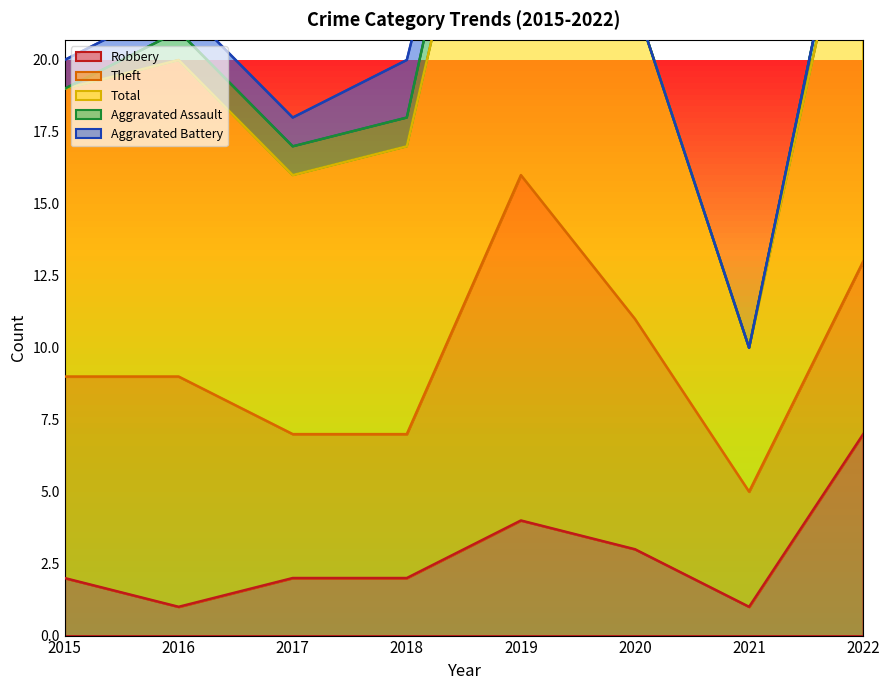

The value of Robbery at 2017 is 1. True or false?

False